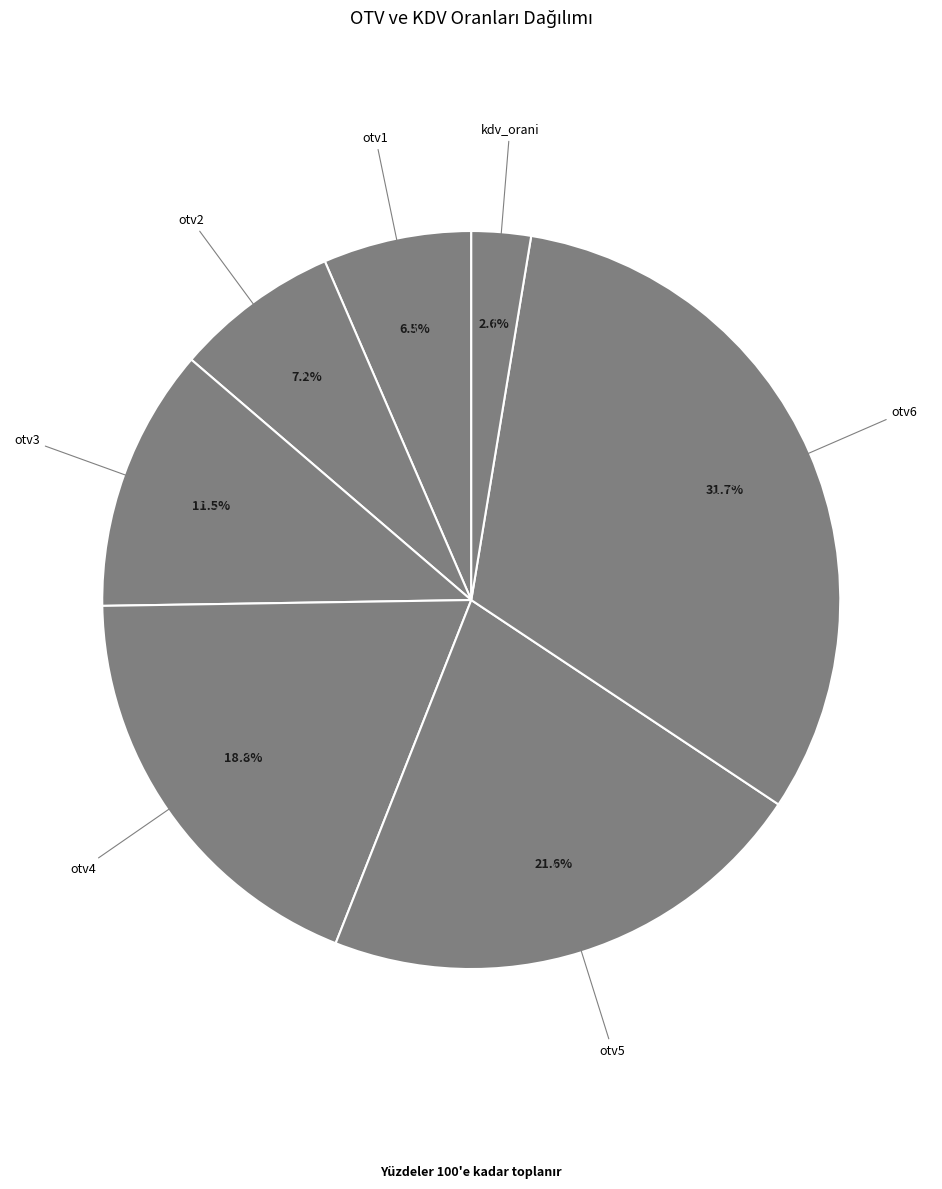

How many slices are in this pie chart?

7